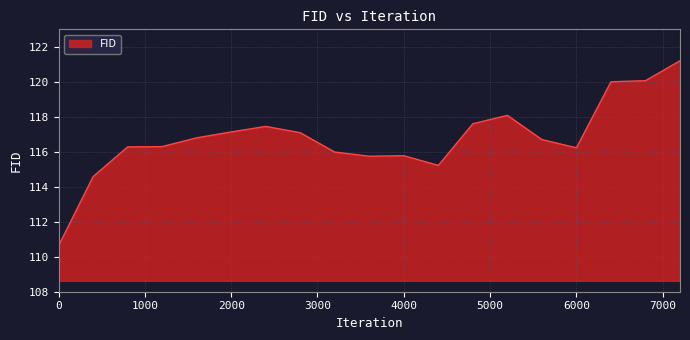

What is the difference between the maximum and minimum values?

10.6